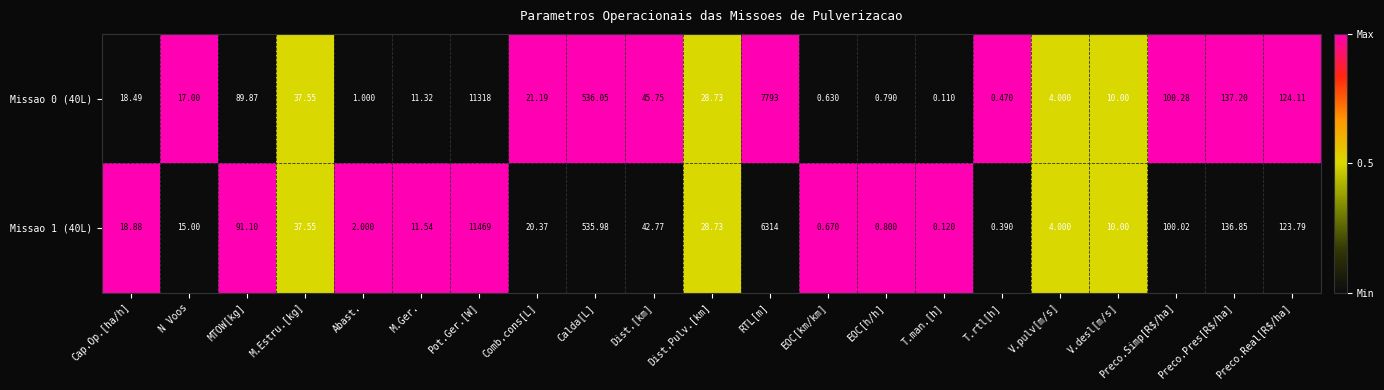

At which category does the chart reach its minimum across all series?

T.man.[h]